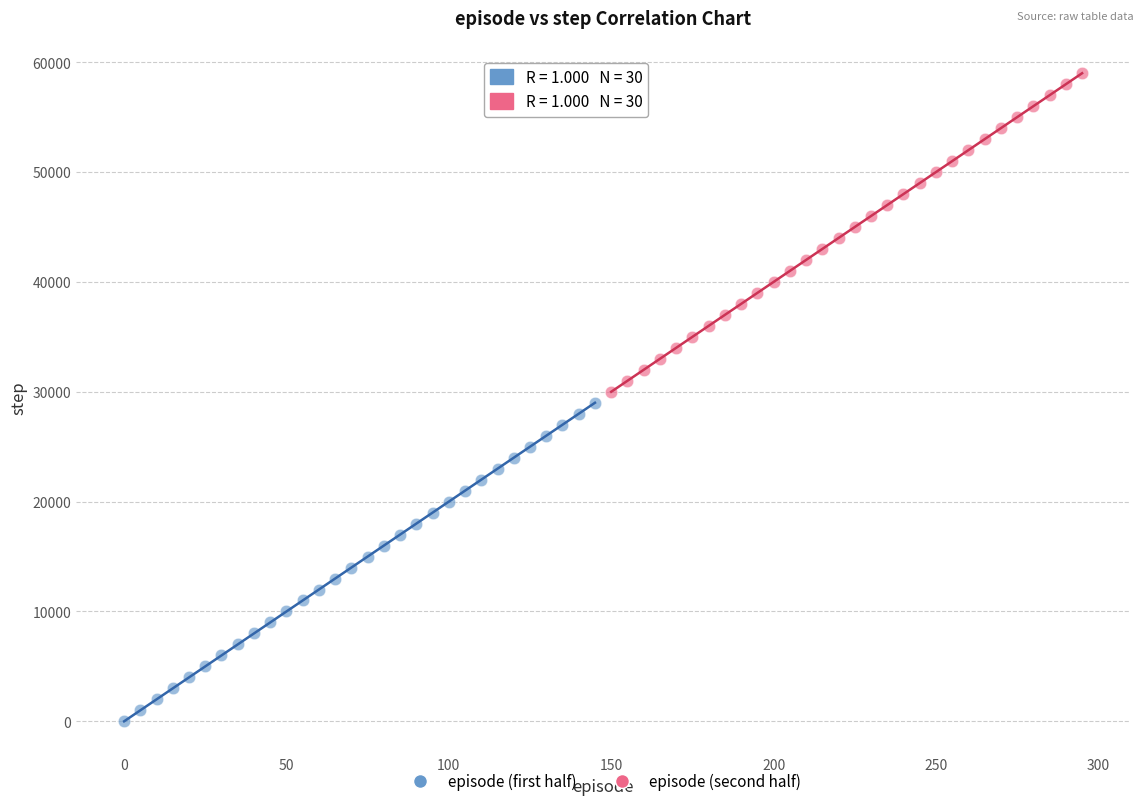

Which series contains the lowest Y value?

episode (first half)